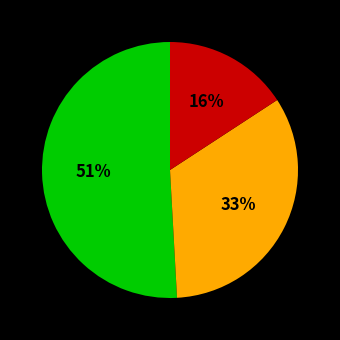

Is there a majority slice in this chart?

Yes